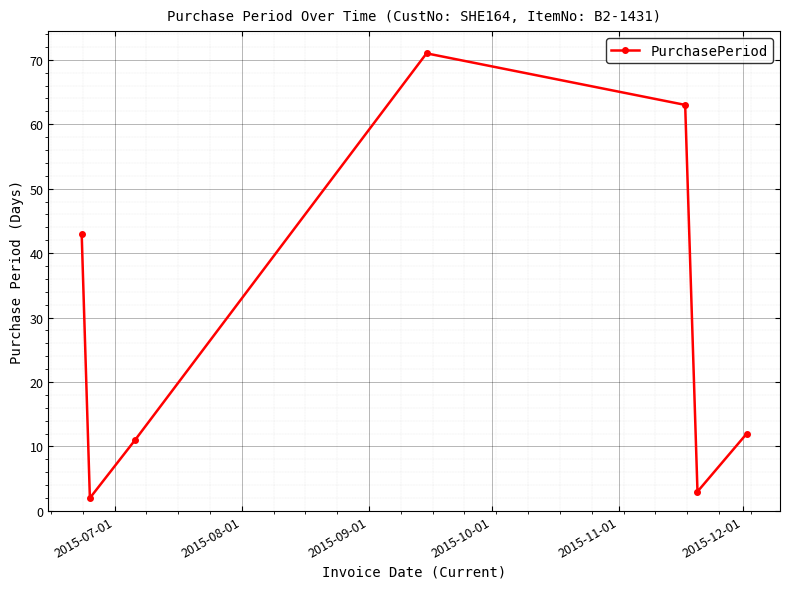

True or false: the data has more than 1 interior local peaks.

False